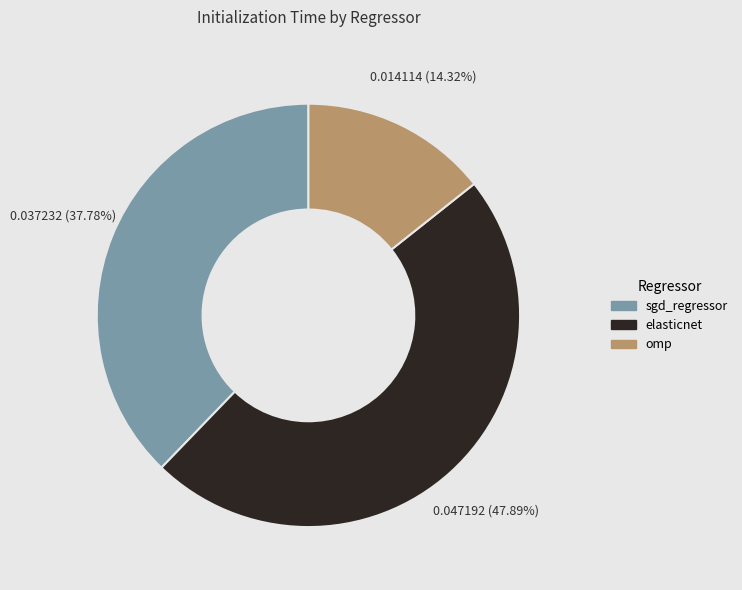

Rank the categories by value from lowest to highest.

omp, sgd_regressor, elasticnet